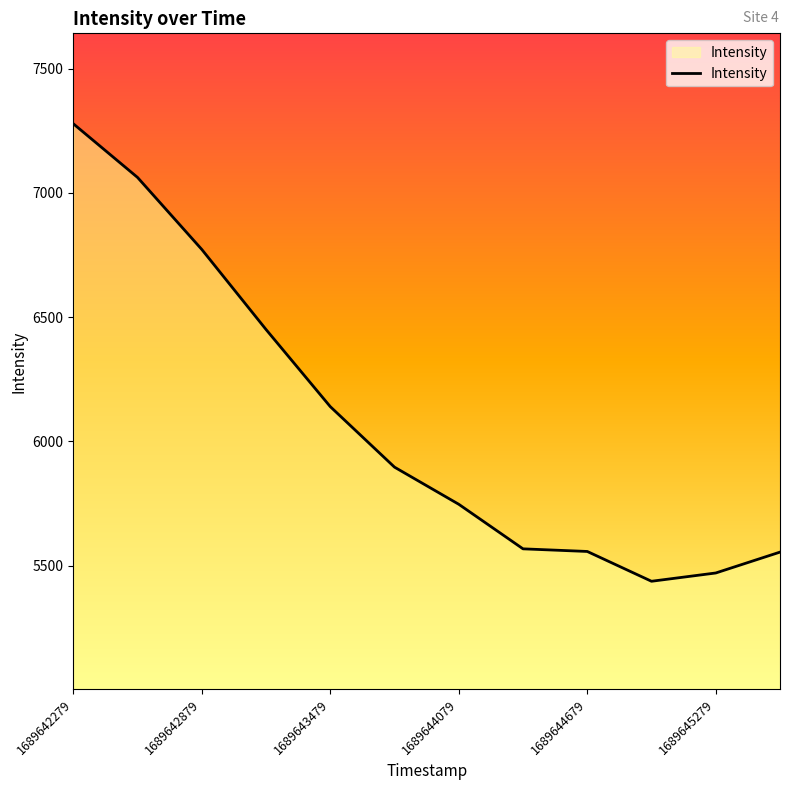

What is the difference between the maximum and minimum values?

1842.0